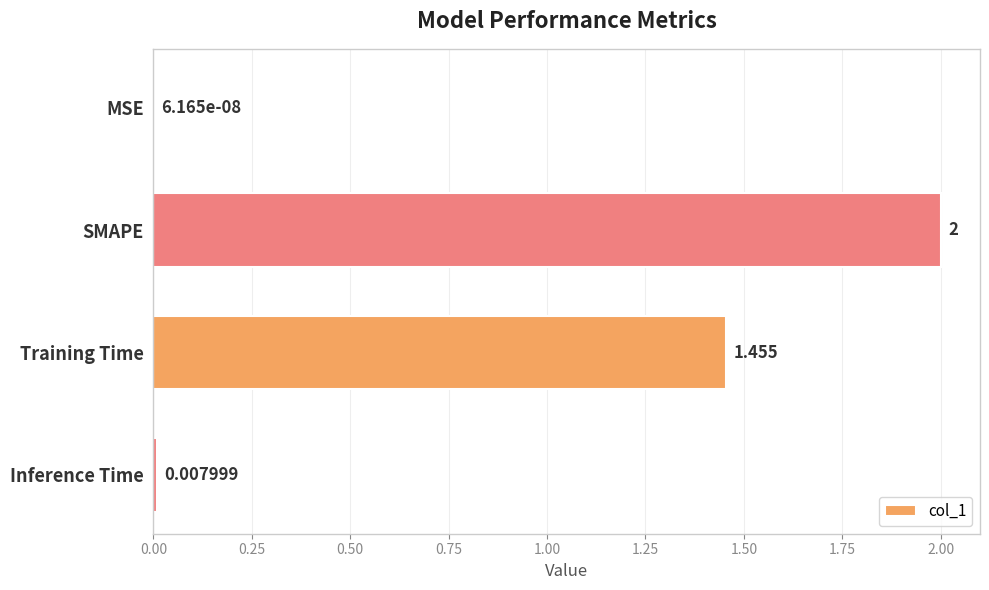

How many categories are shown in the chart?

4